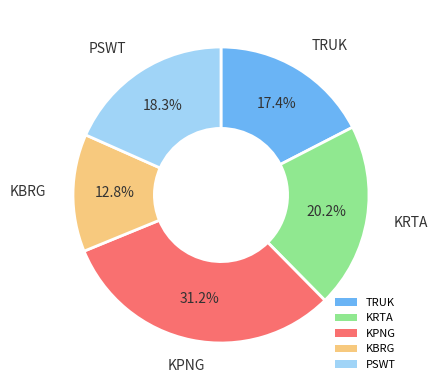

True or false: KRTA accounts for 20% of the total.

True